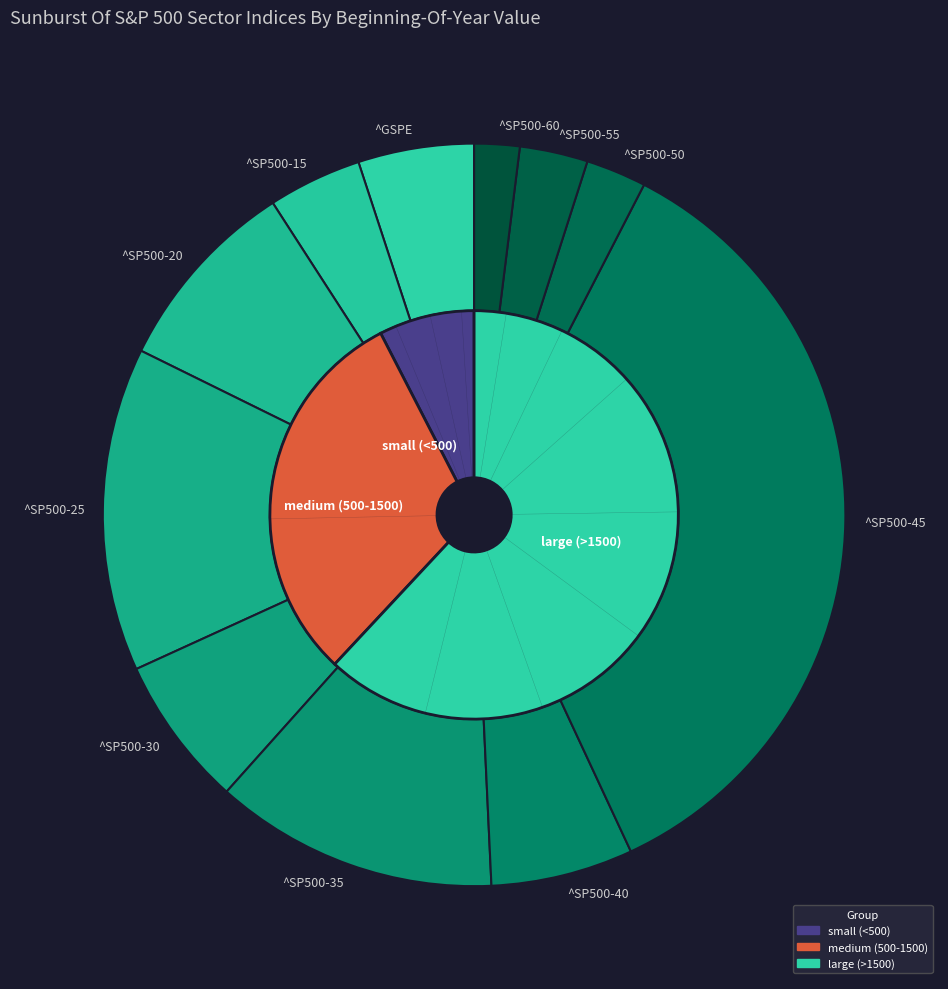

To the nearest percent, what is the difference between the largest and smallest slice percentages?

34%